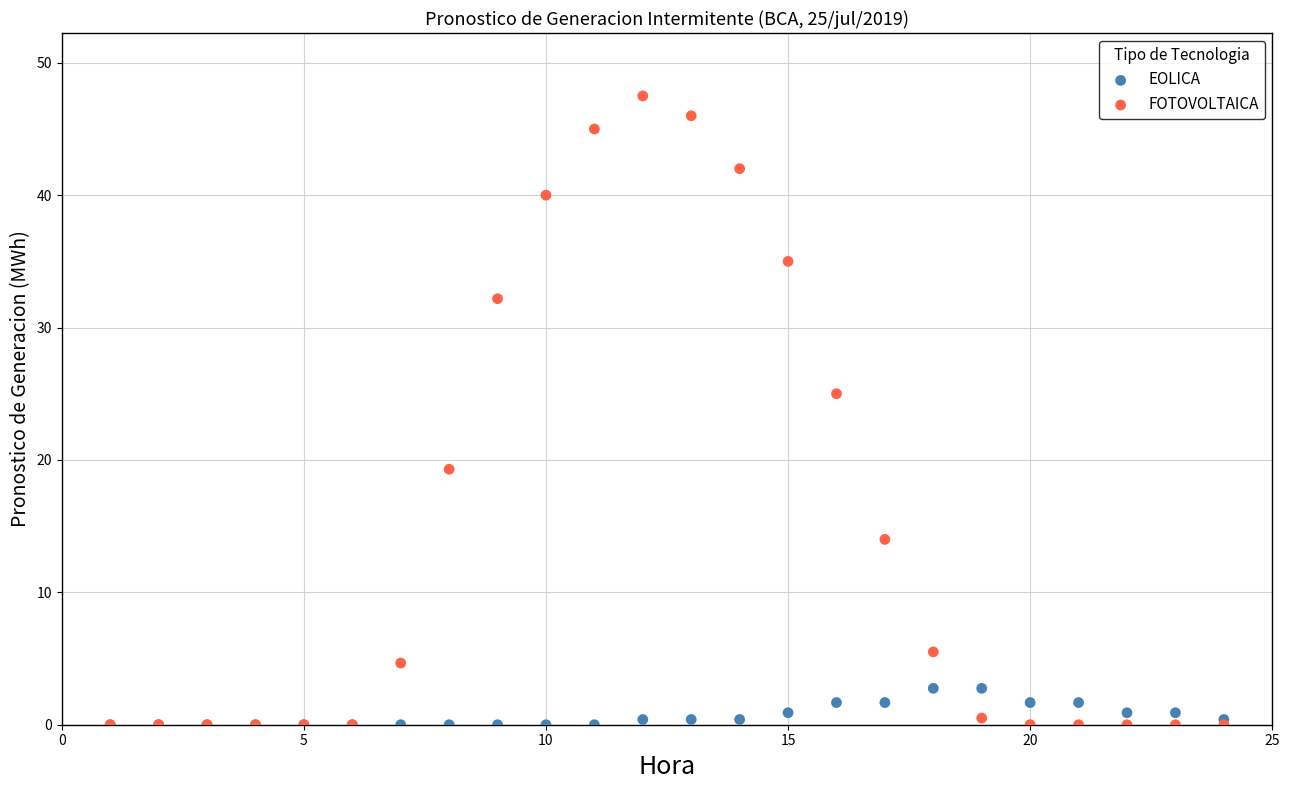

What are all the series names shown in the legend?

EOLICA, FOTOVOLTAICA